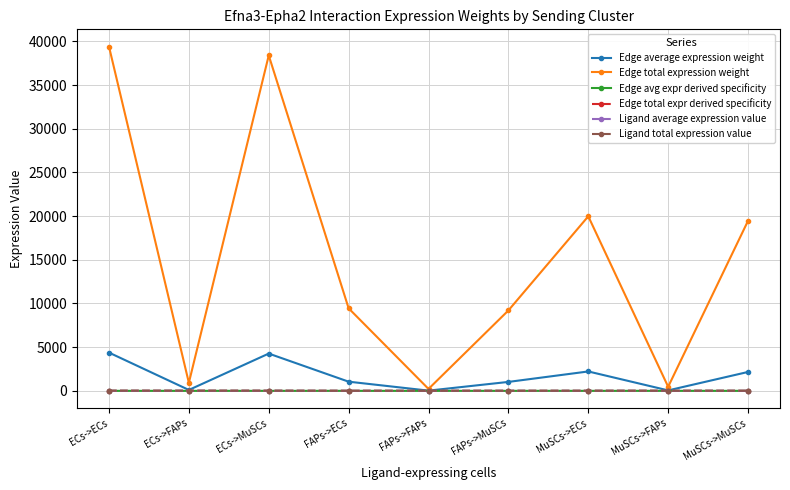

Which category has the lowest value in the Ligand average expression value series?

FAPs->ECs